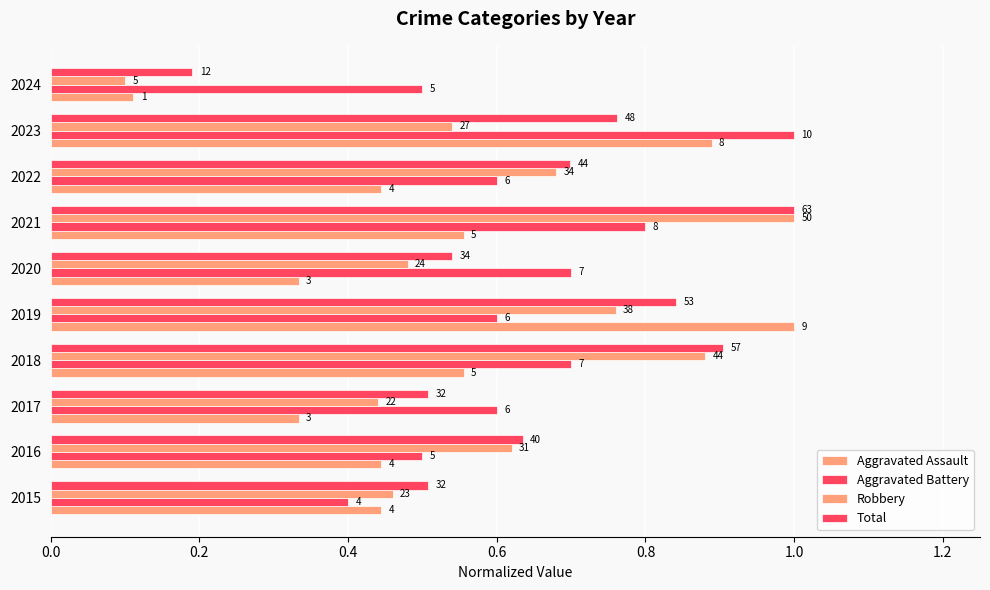

What is the difference between the maximum and second lowest values in the Total series?

0.5